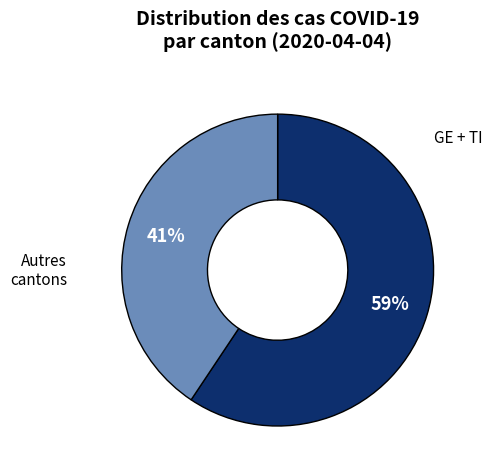

Does any single category account for the majority?

Yes